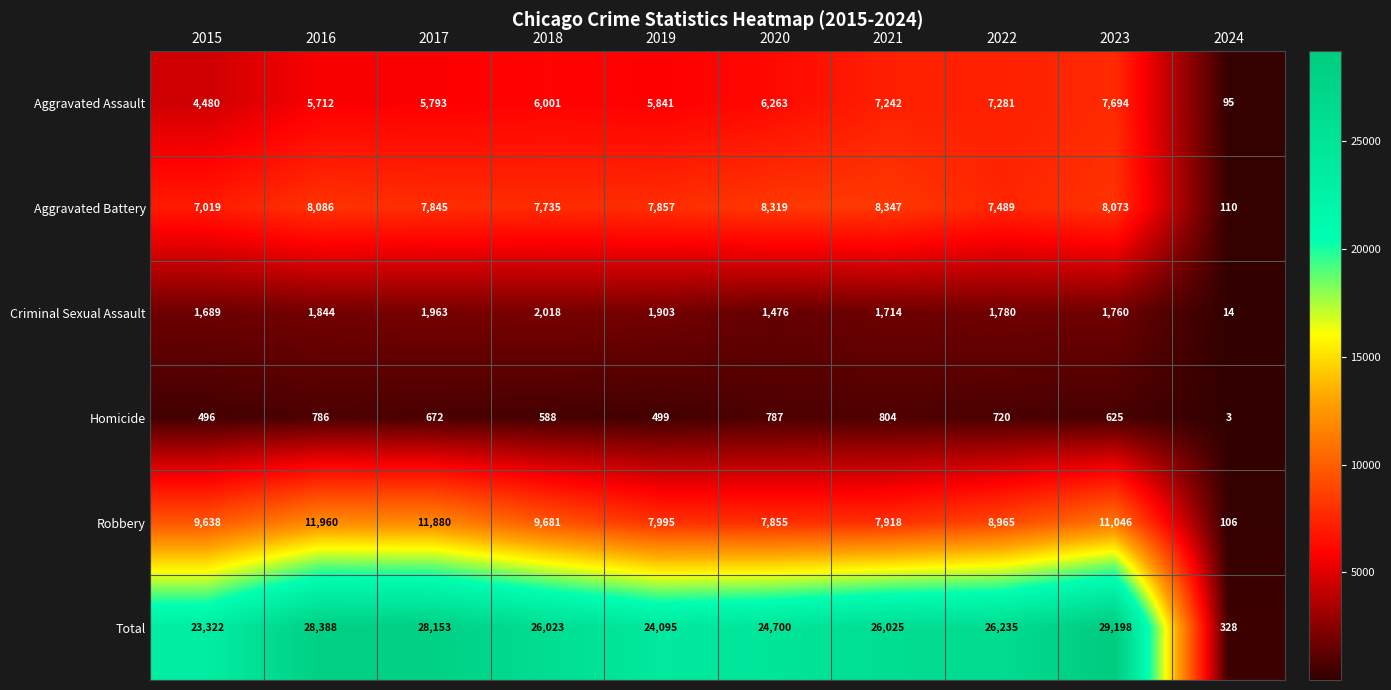

At which category is the sum across all series the highest?

2023